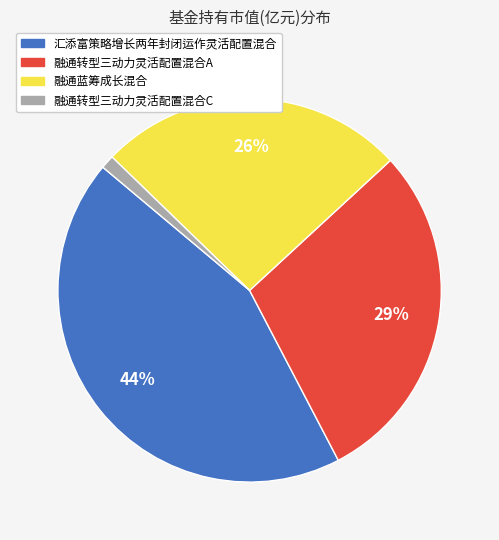

How many segments does this pie chart have?

4